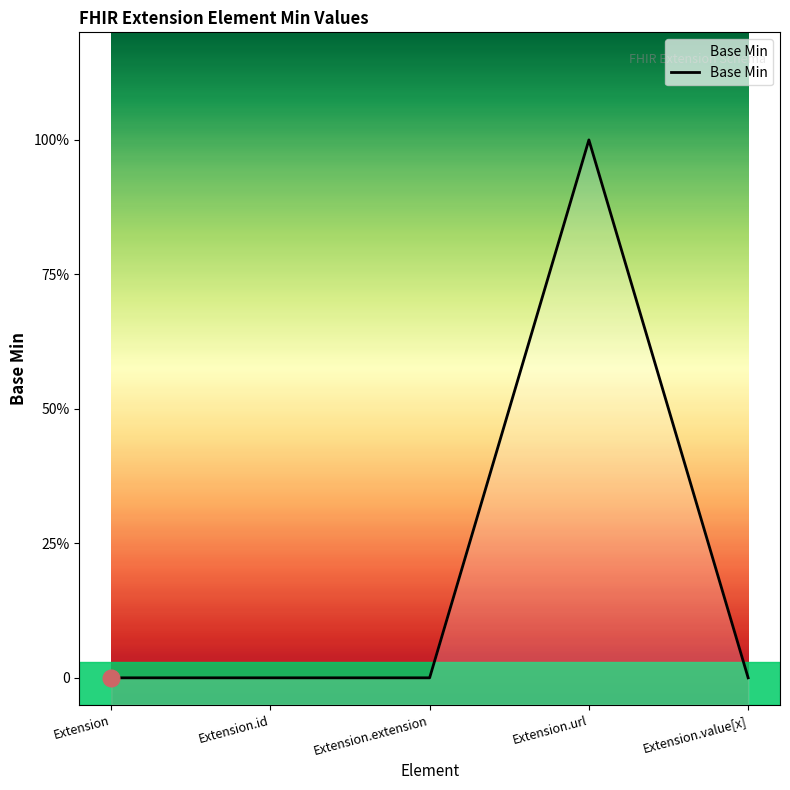

Which label corresponds to the largest value in the chart?

Extension.url